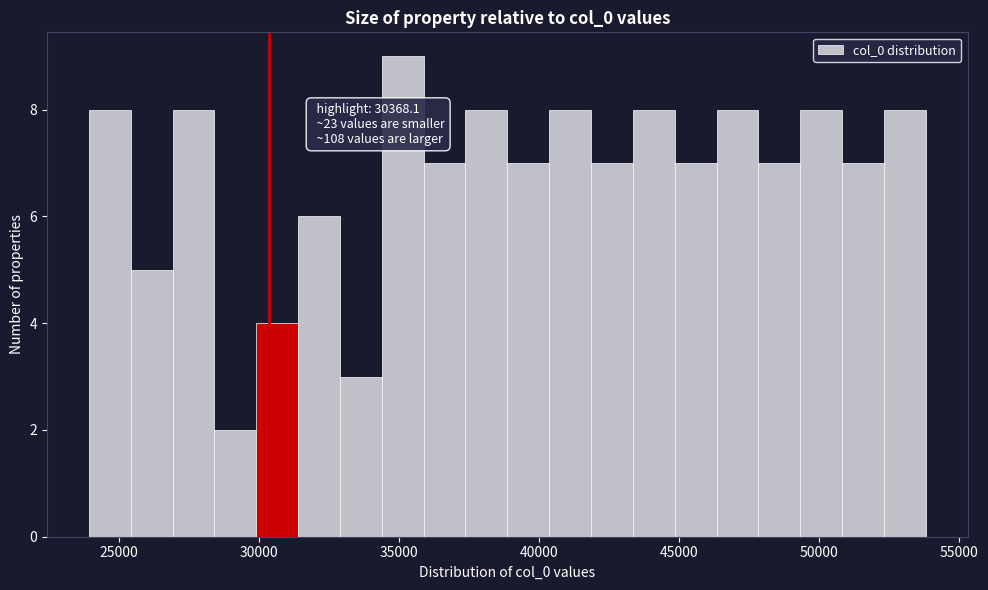

Around what value on the x-axis is the tallest bar? Give the approximate position of its centre, as read against the axis.

35000